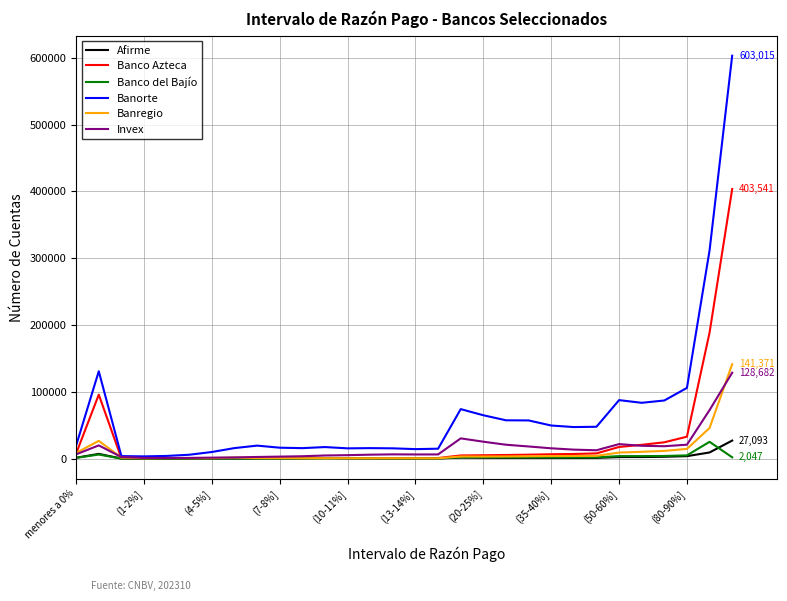

Which series has the largest total across all categories?

Banorte